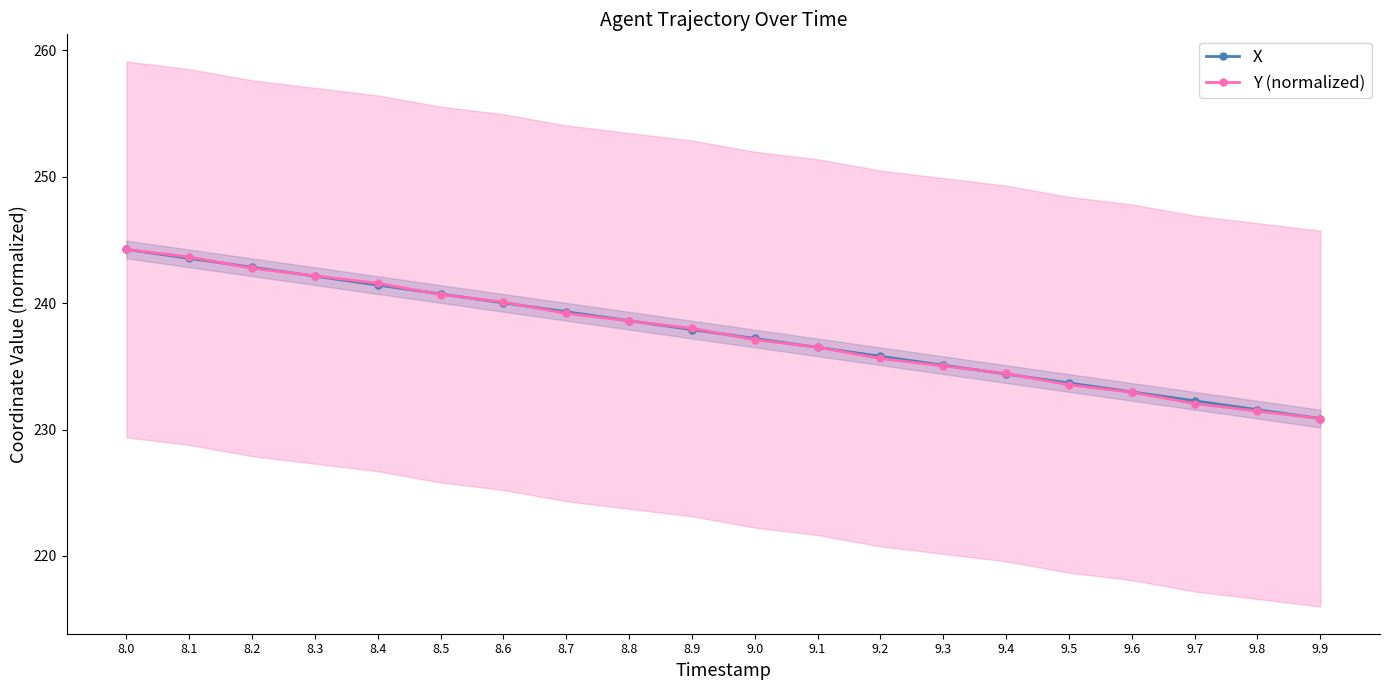

What is the difference between the maximum and minimum values in the X series?

13.4